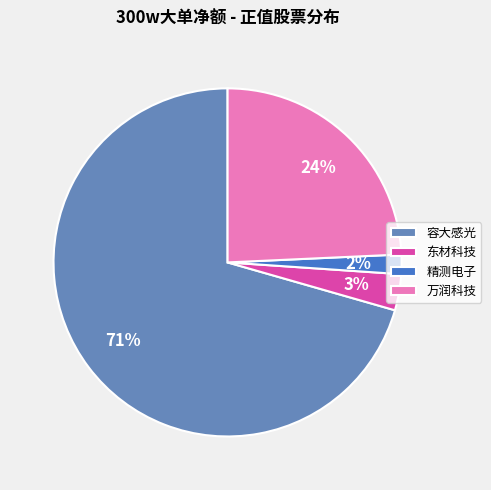

Rank the categories by value from lowest to highest.

精测电子, 东材科技, 万润科技, 容大感光